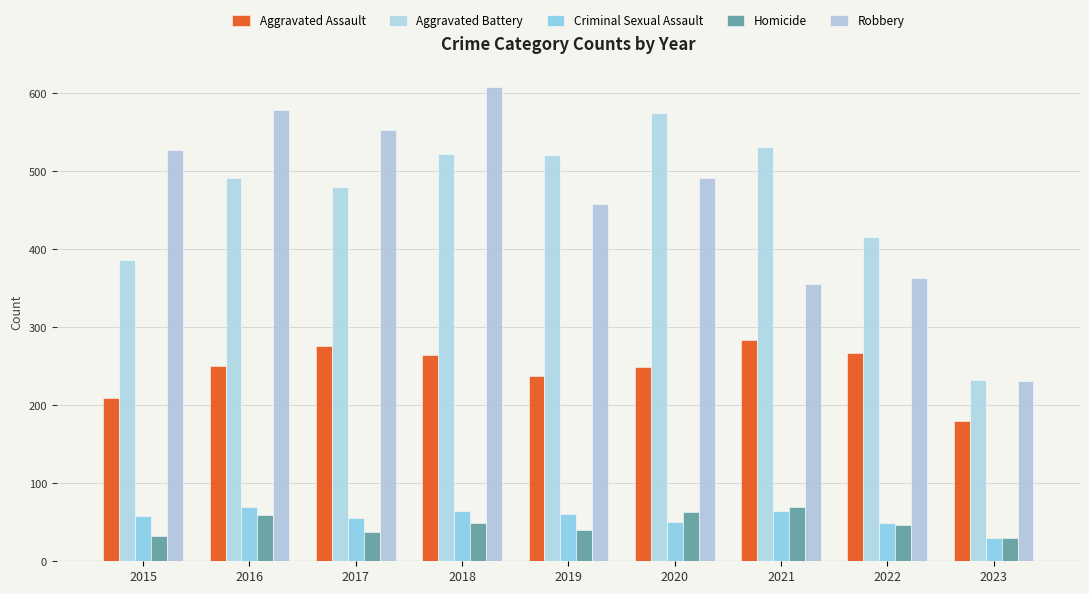

Rank the series at 2018 from highest to lowest value.

Robbery, Aggravated Battery, Aggravated Assault, Criminal Sexual Assault, Homicide